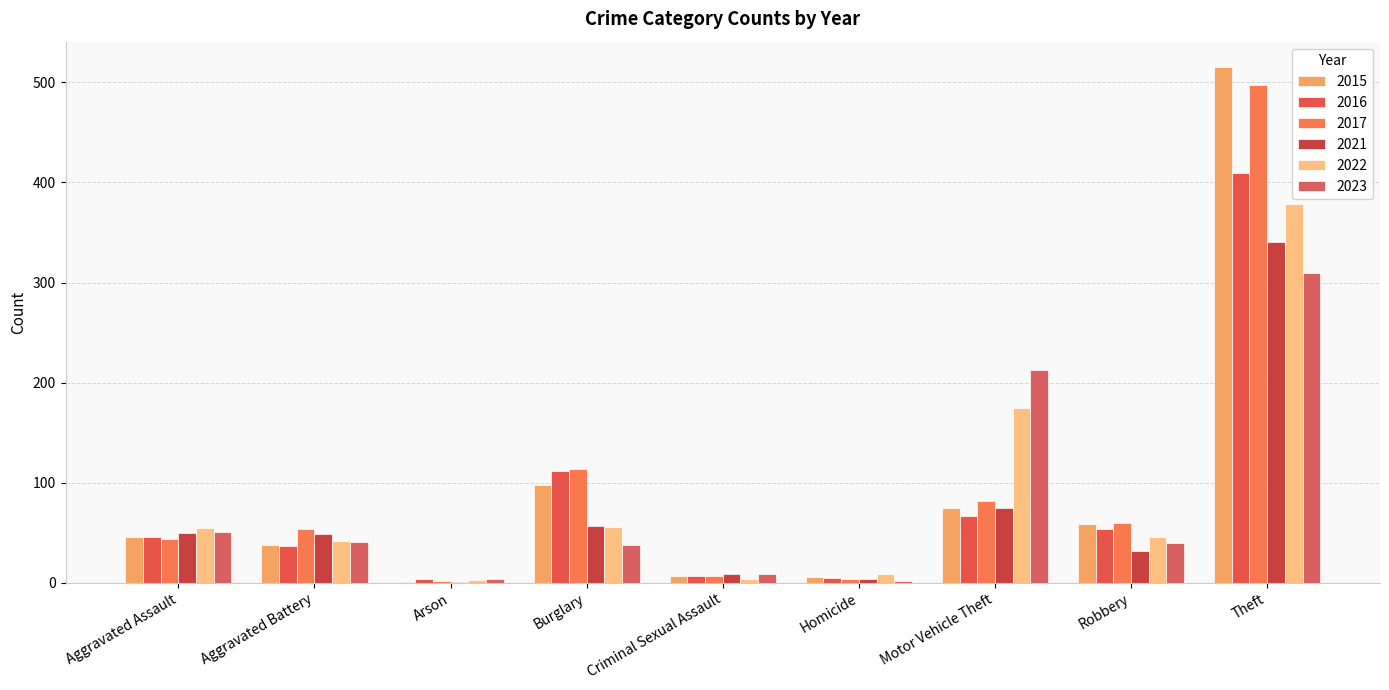

The value of 2021 at Criminal Sexual Assault is 9. True or false?

True